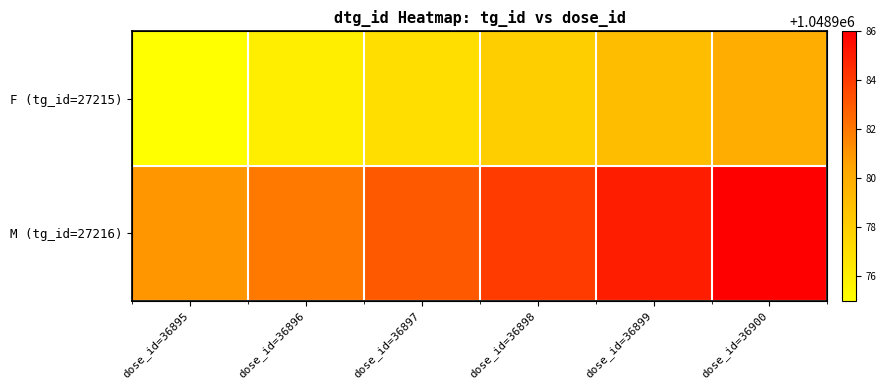

What is the approximate value of M (tg_id=27216) at dose_id=36898?

1048984